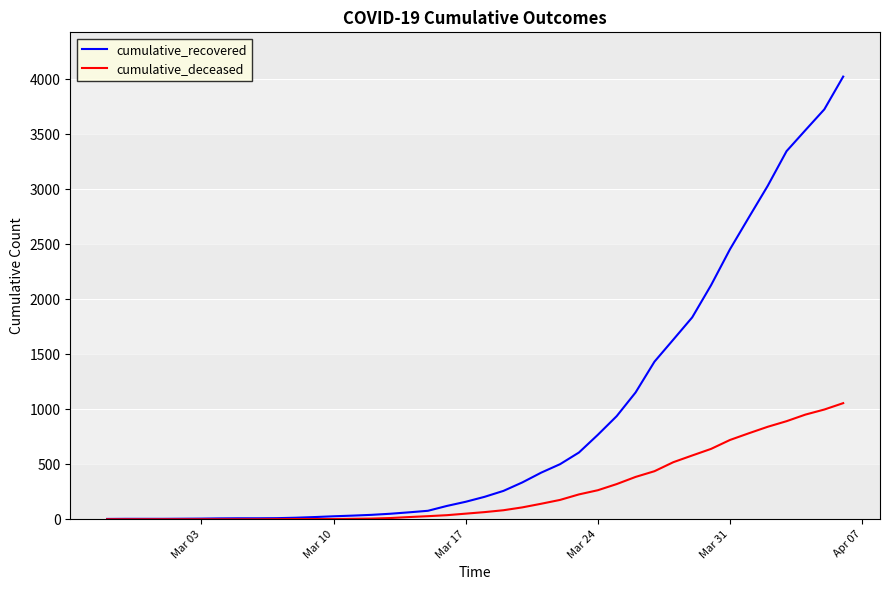

Which series has the largest range (max minus min)?

cumulative_recovered